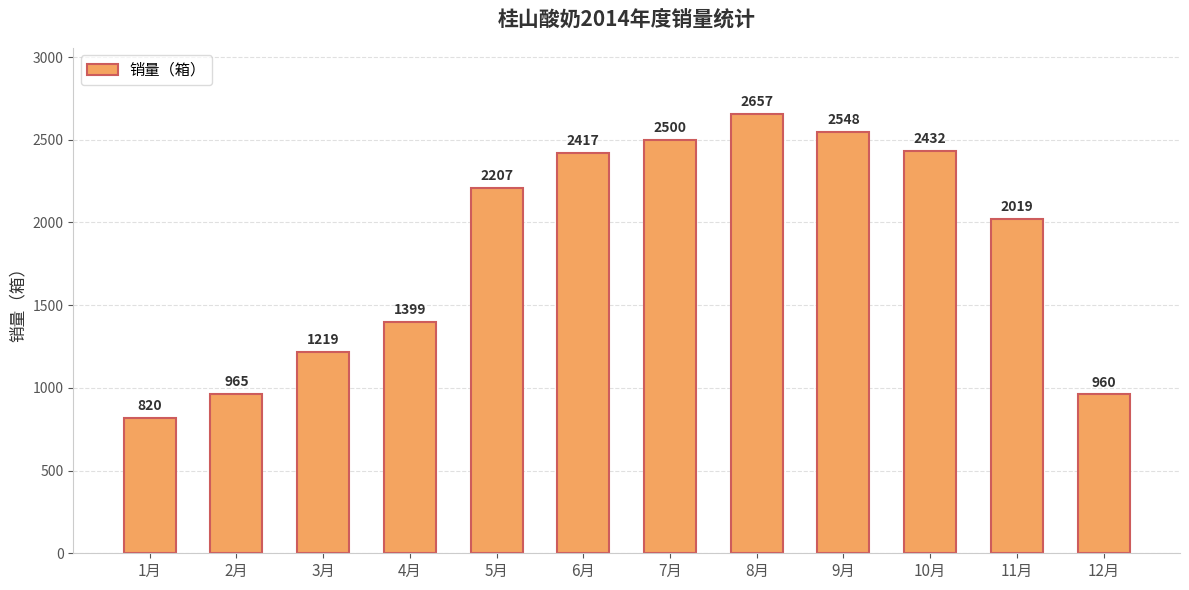

Rank the categories by value from lowest to highest.

1月, 12月, 2月, 3月, 4月, 11月, 5月, 6月, 10月, 7月, 9月, 8月